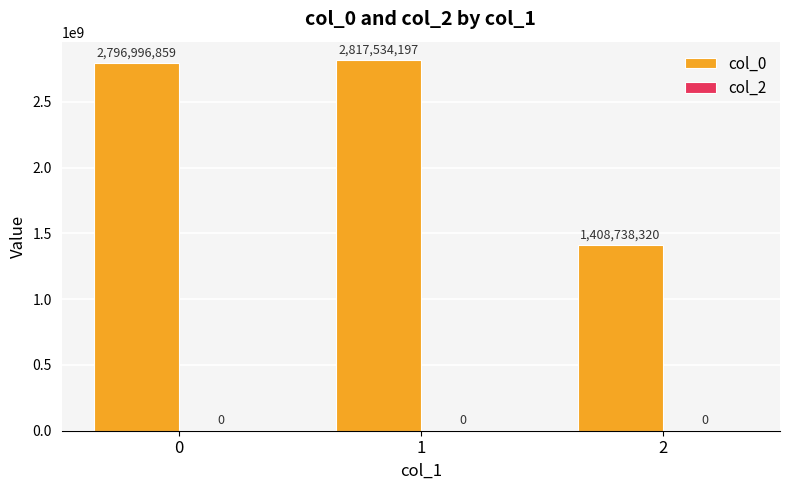

Count the number of data series in this chart.

1